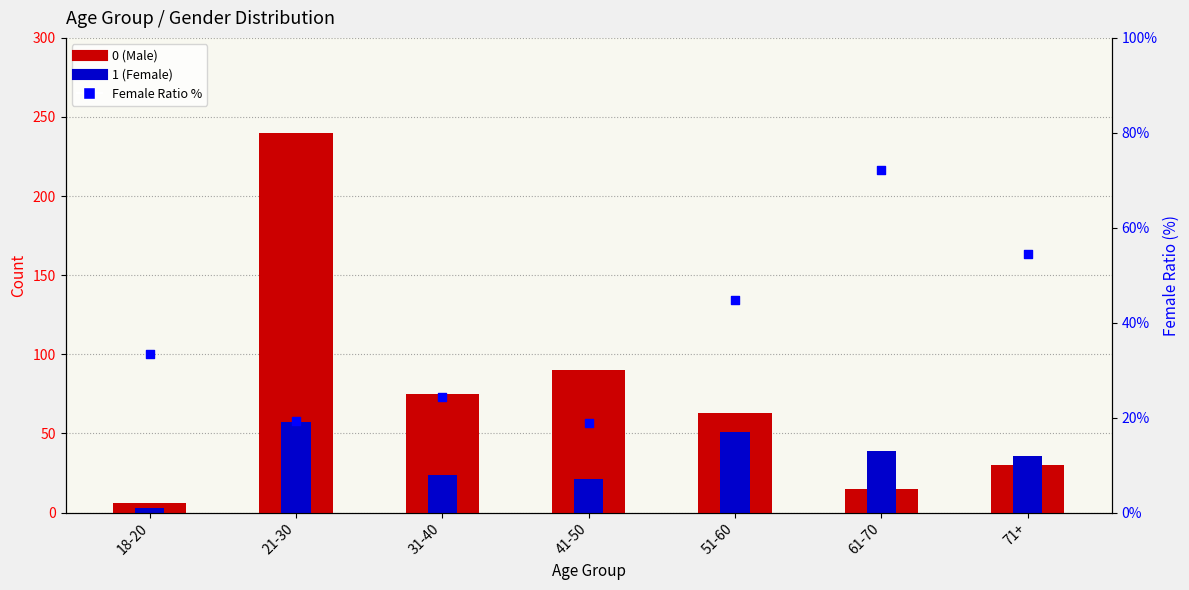

What is the total value across all series at 61-70?

126.2